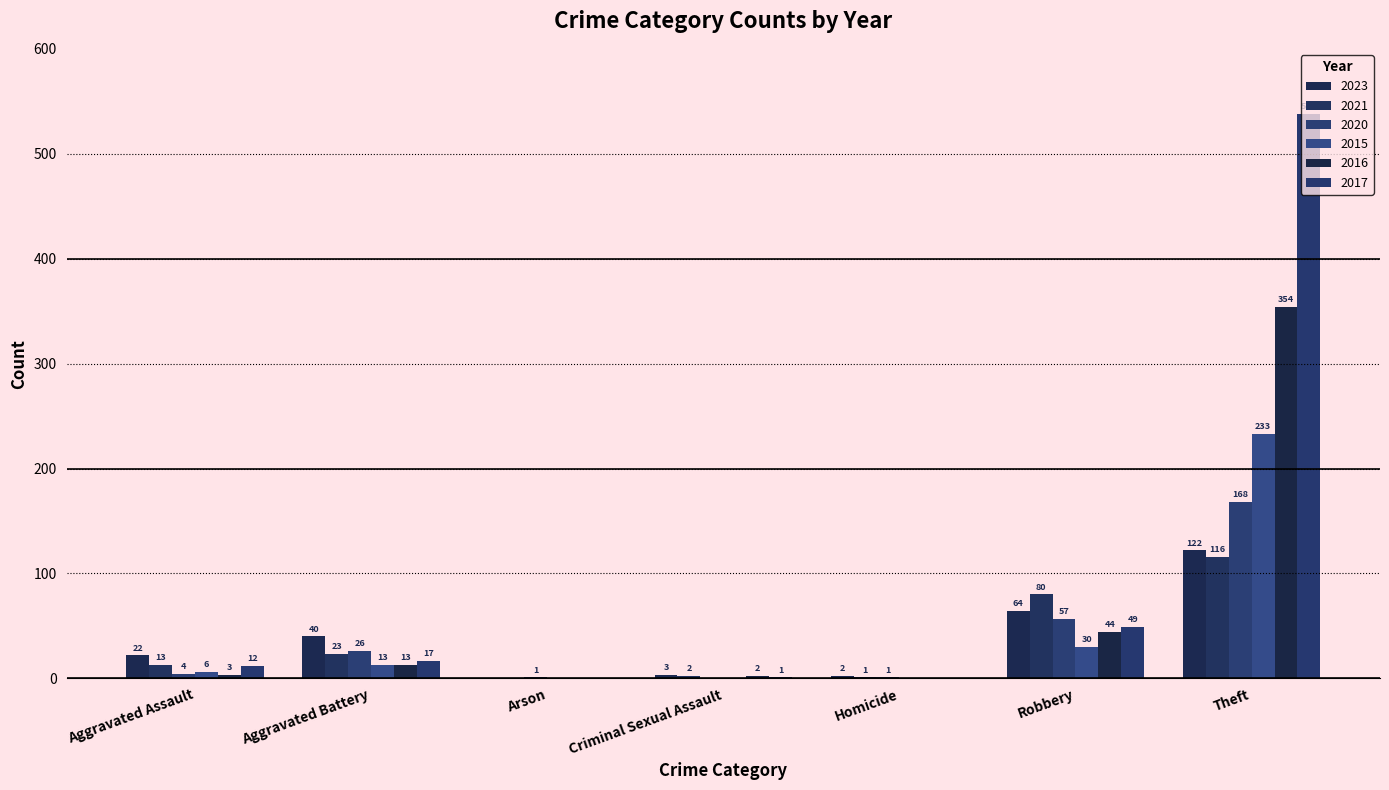

How many data points does each series have?

7